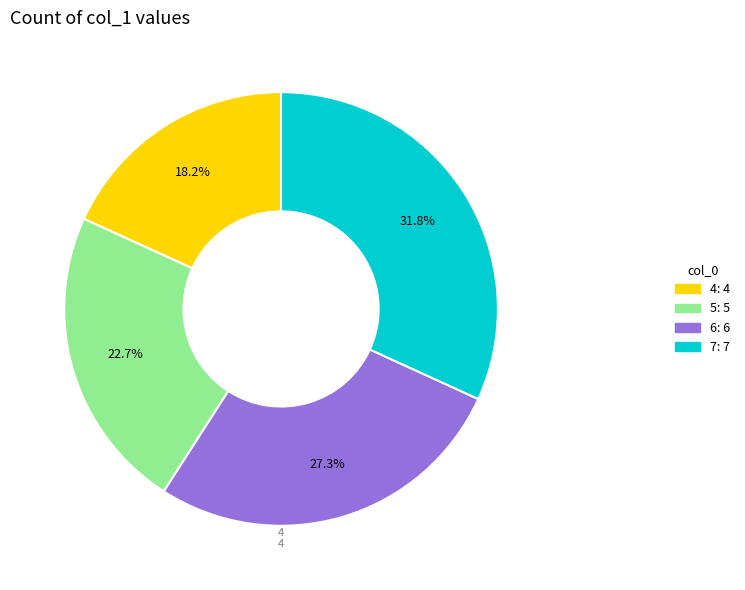

Is there any slice that represents more than half of the pie?

No